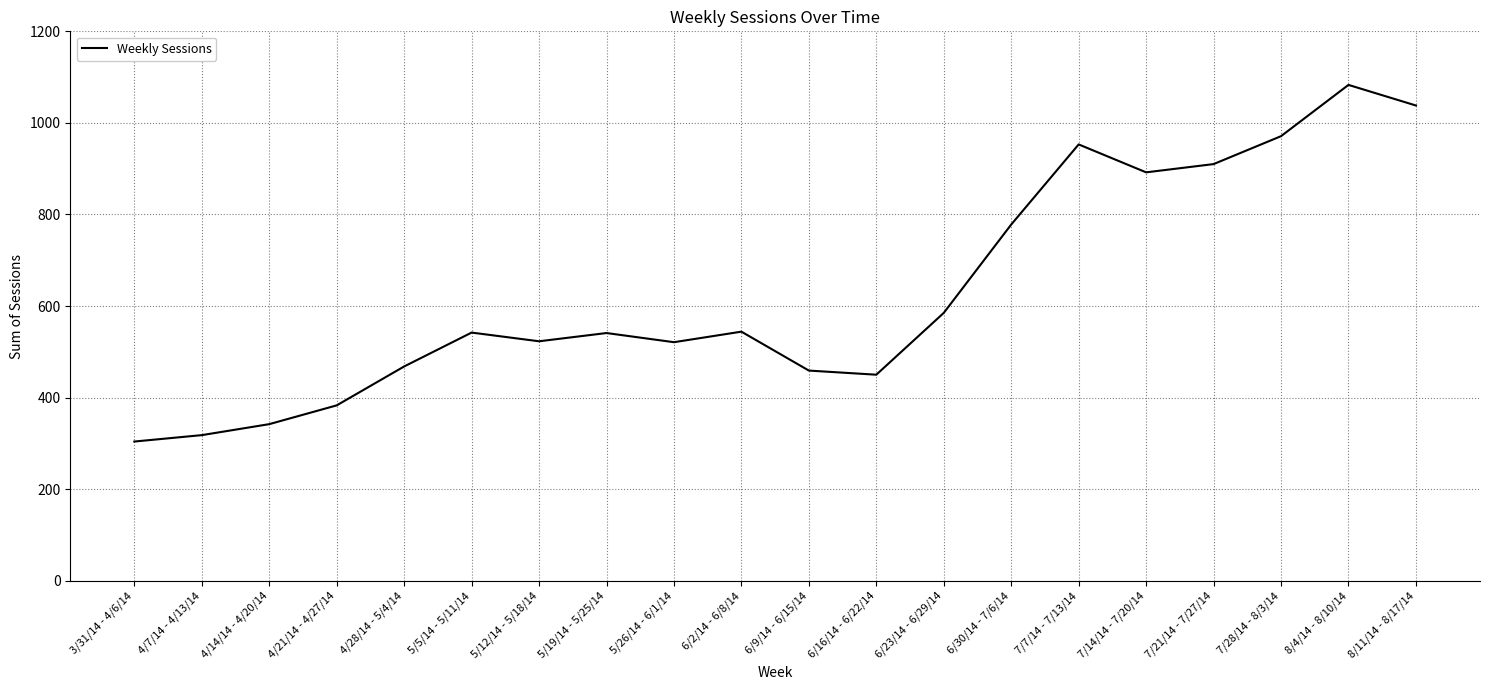

Is this an area chart (filled region under the line)?

No